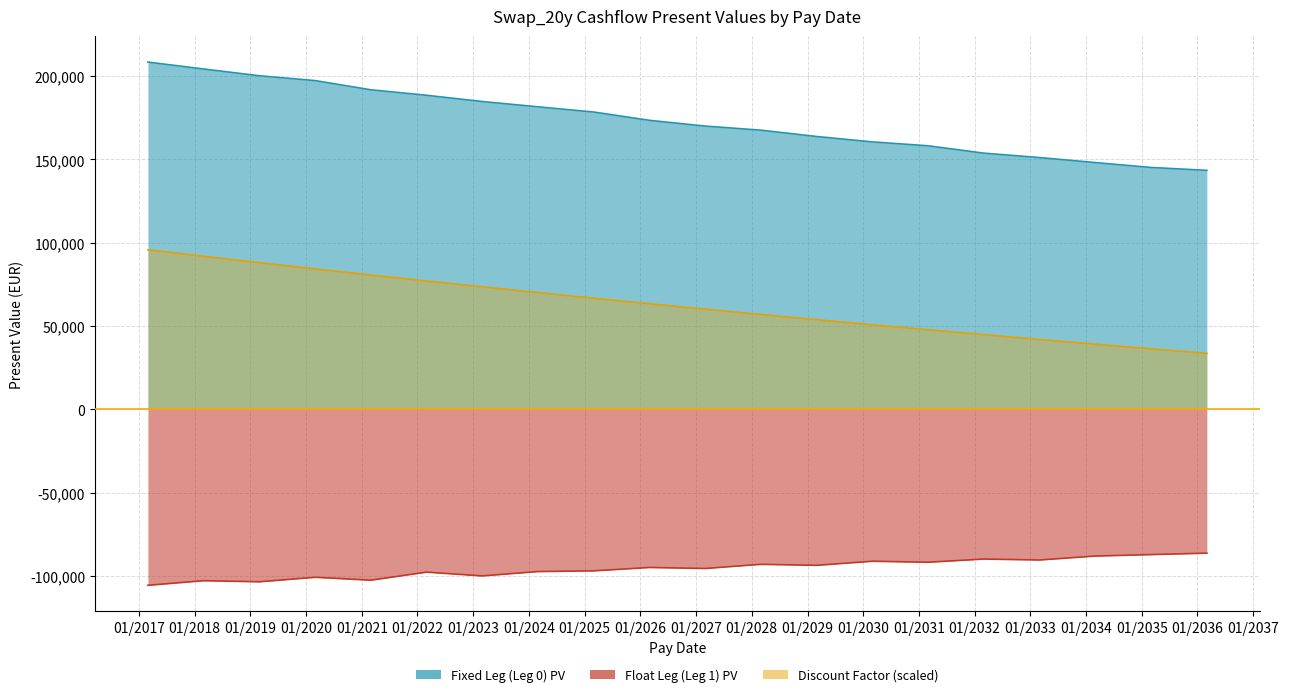

Which has a higher value, 2026-03-02 or 2027-03-01?

2026-03-02